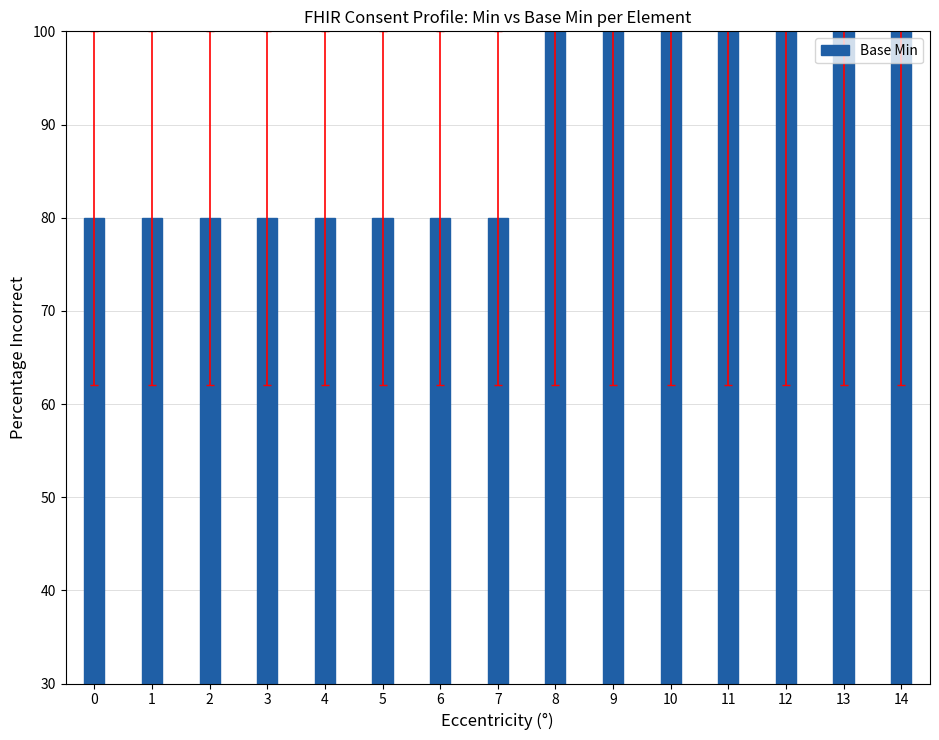

Are the bars horizontal?

No